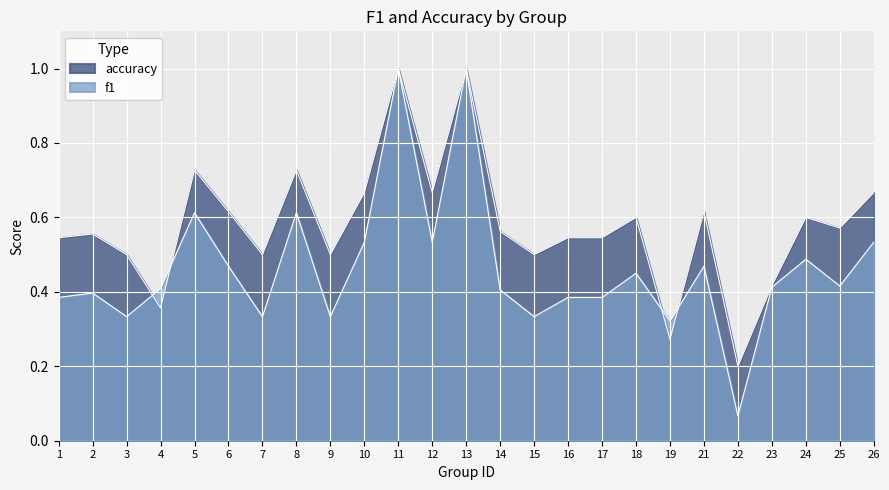

Is it true that f1 equals 0.3 at 9?

True